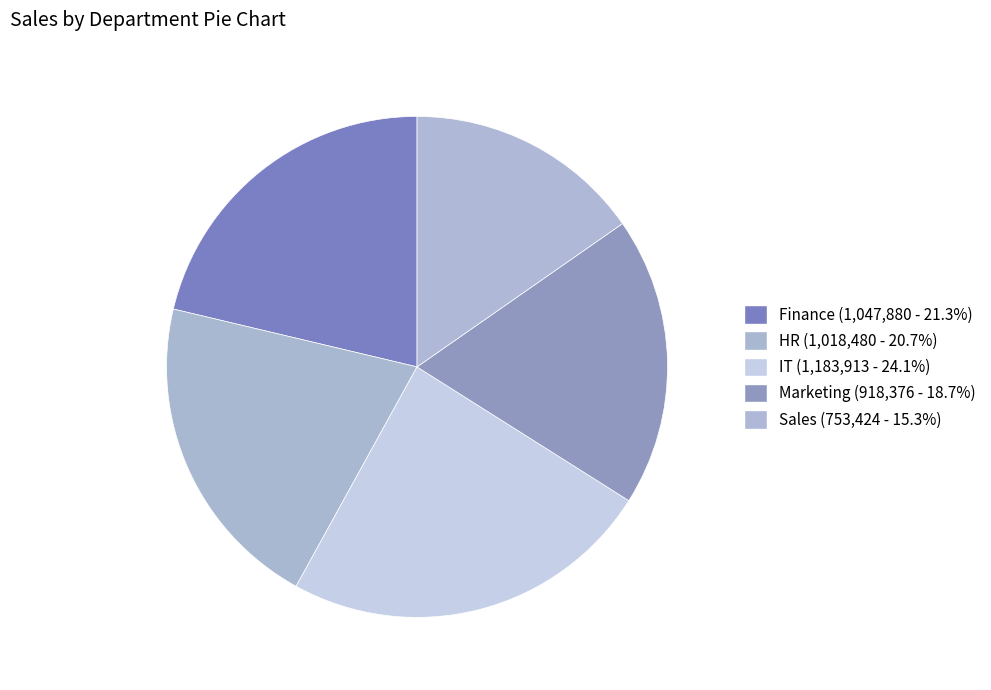

Does Finance represent more than half of the total?

No